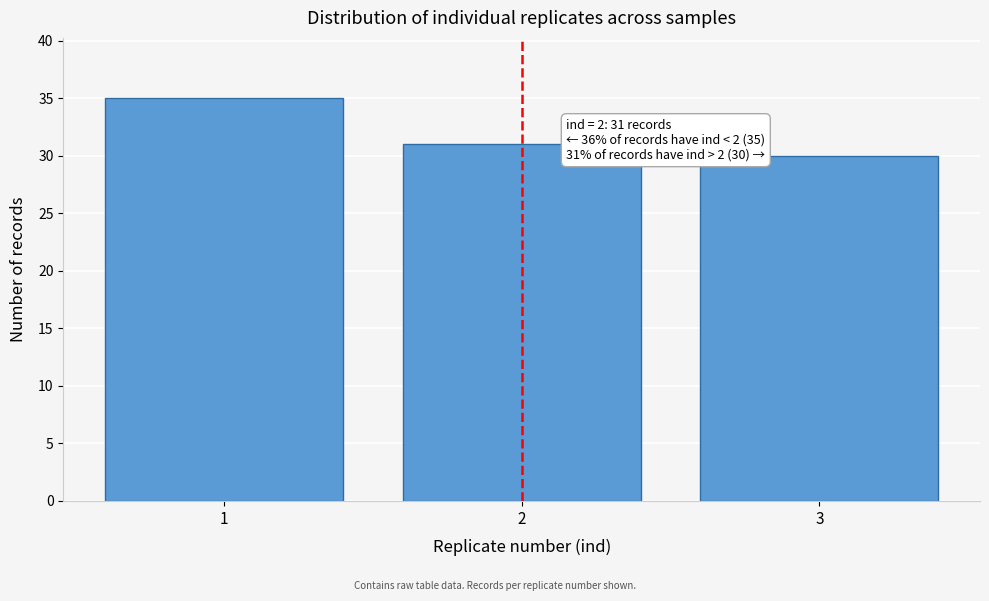

Reading left to right, list all the values displayed in this chart.

35	31	30